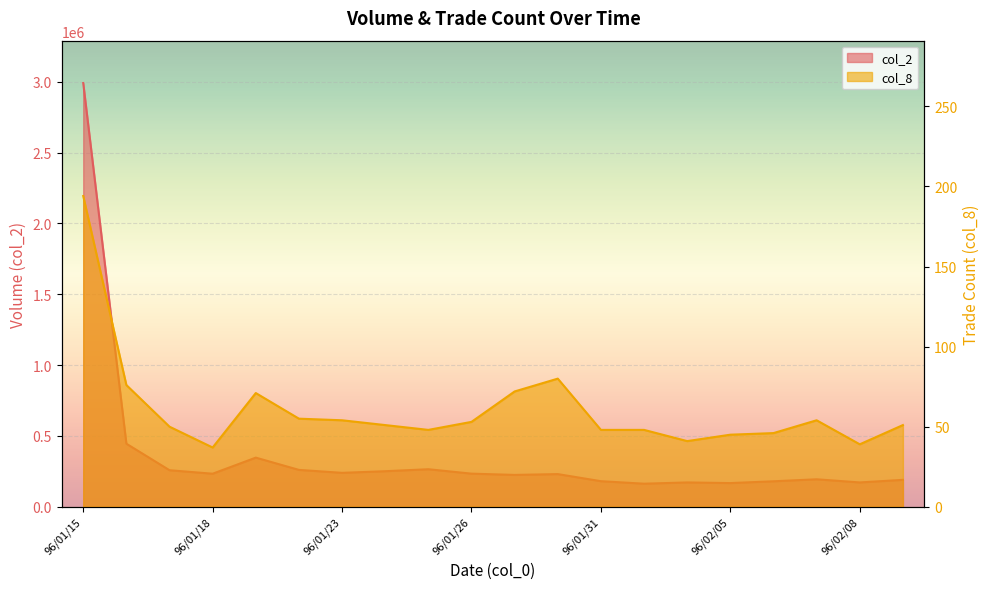

Reading left to right, extract all data points from this chart.

col_2: 96/01/15=2990470	96/01/16=445090	96/01/17=257910	96/01/18=233350	96/01/19=346850	96/01/22=260280	96/01/23=239520	96/01/24=251010	96/01/25=264930	96/01/26=233810	96/01/29=224890	96/01/30=230630	96/01/31=180510	96/02/01=162820	96/02/02=171750	96/02/05=167220	96/02/06=179840	96/02/07=193970	96/02/08=171720	96/02/09=190040
col_8: 96/01/15=194	96/01/16=76	96/01/17=50	96/01/18=37	96/01/19=71	96/01/22=55	96/01/23=54	96/01/24=51	96/01/25=48	96/01/26=53	96/01/29=72	96/01/30=80	96/01/31=48	96/02/01=48	96/02/02=41	96/02/05=45	96/02/06=46	96/02/07=54	96/02/08=39	96/02/09=51